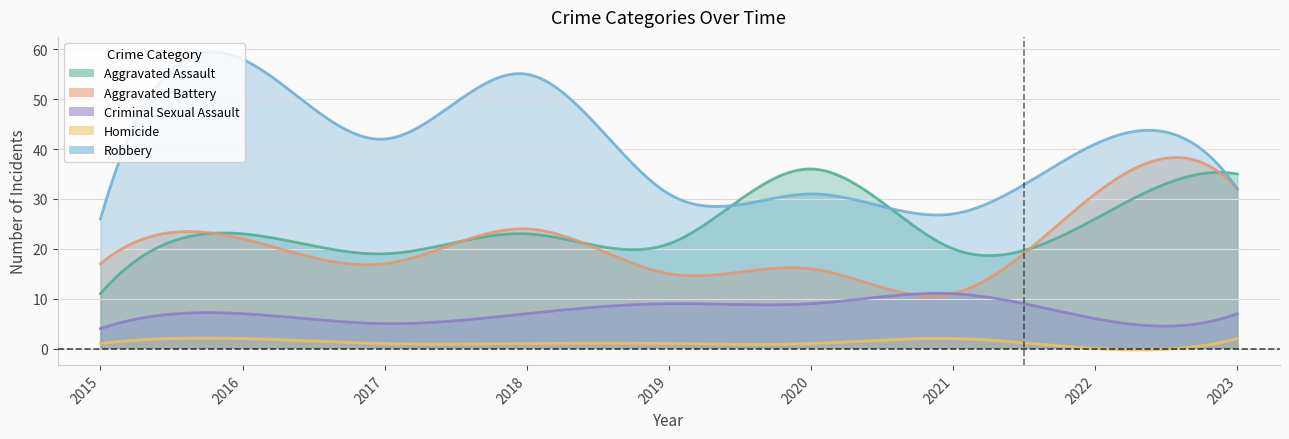

Which category has the lowest value in the Robbery series?

2015